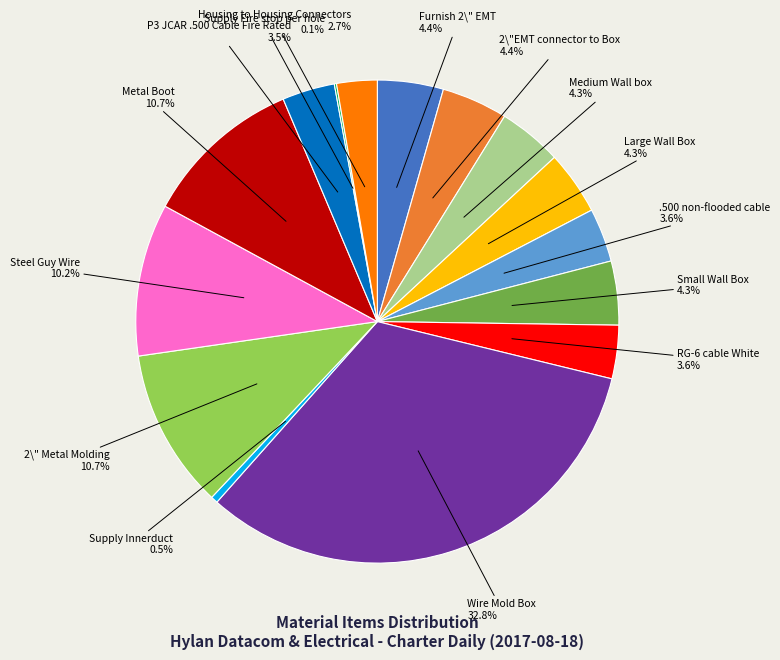

Is .500 non-flooded cable the majority of the pie?

No